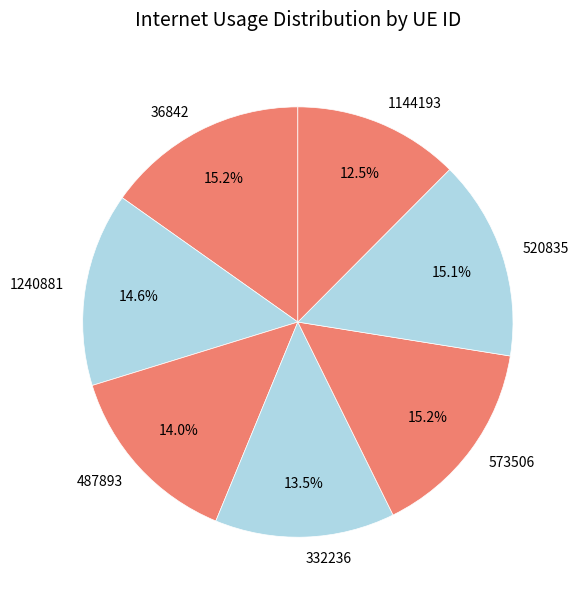

The 573506 slice represents 15% of the pie. True or false?

True